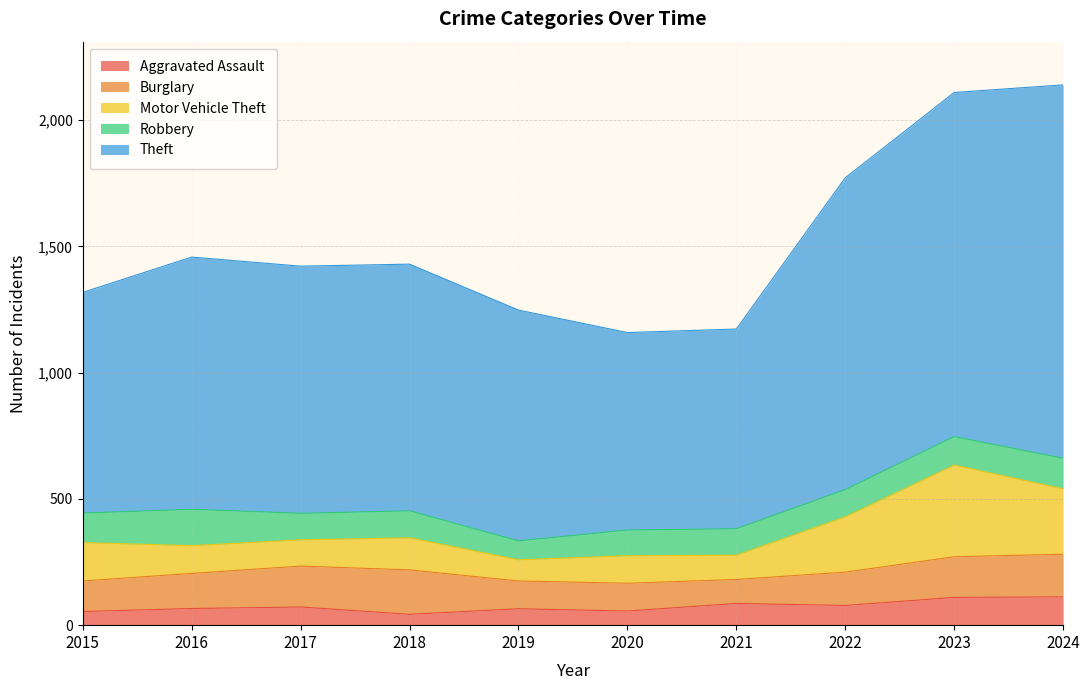

Between 2023 and 2015, which is larger?

2023